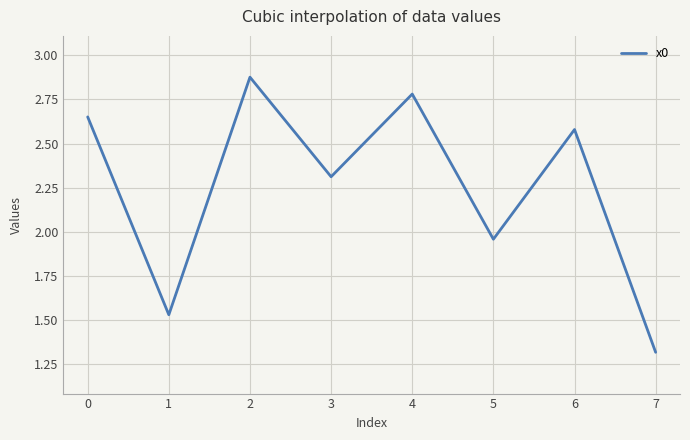

What is the change in value from 6 to 7?

-1.3